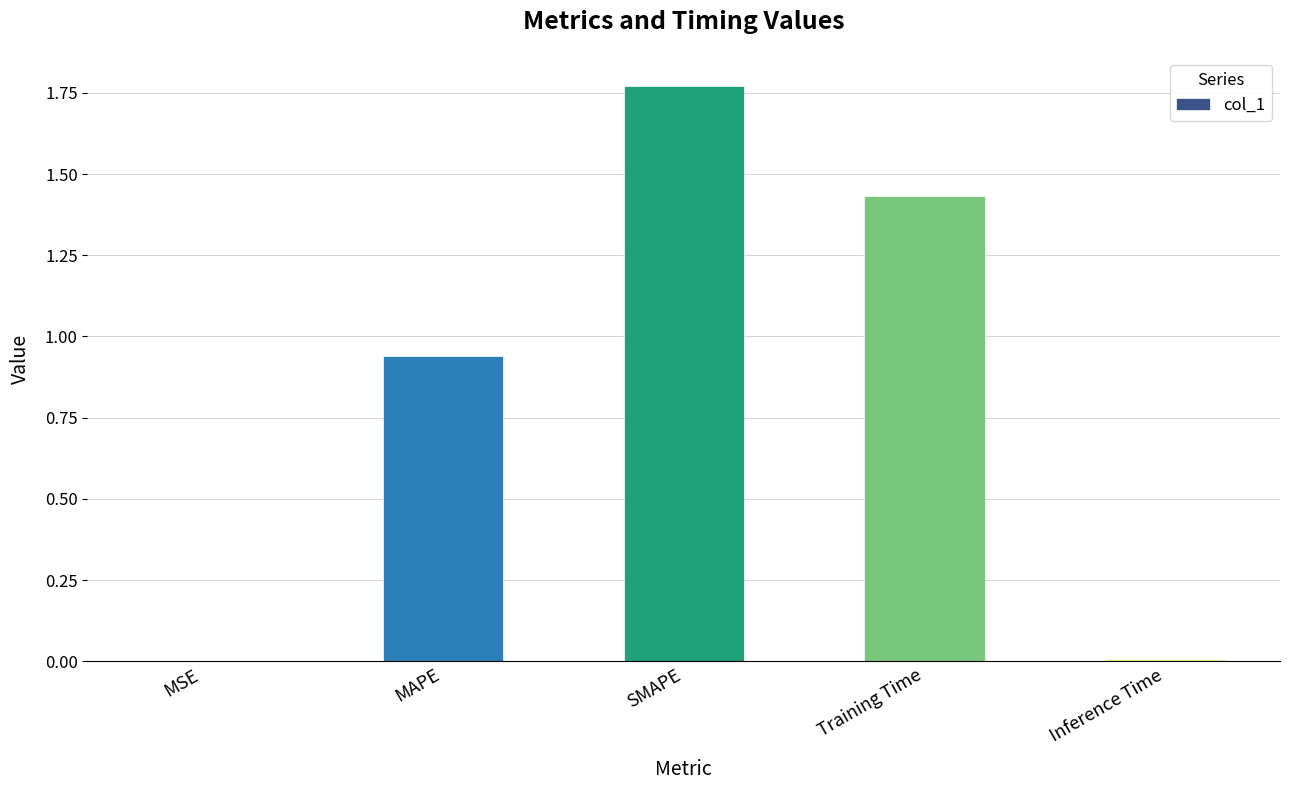

The chart shows a value of 0.0 at MSE. True or false?

True